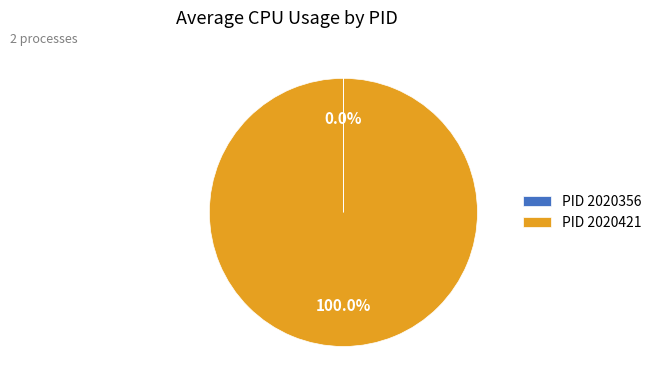

To the nearest percent, what is the average slice percentage?

50%